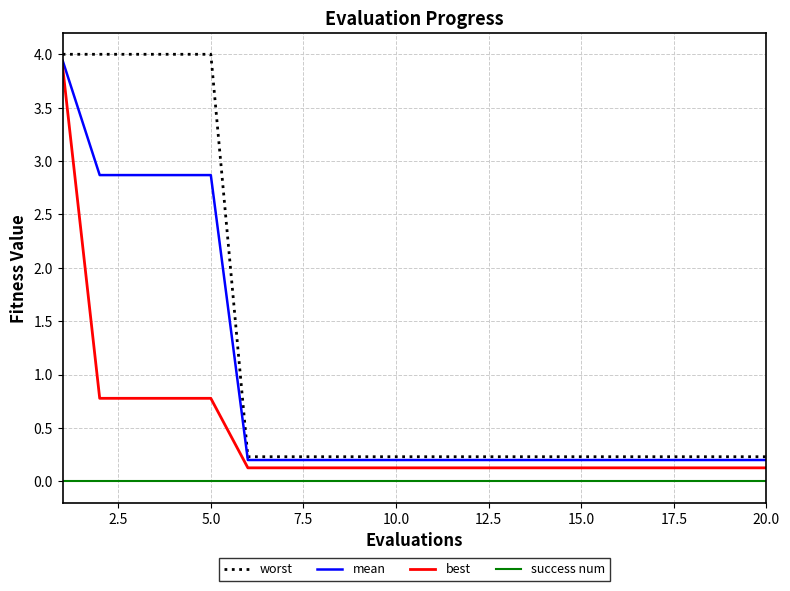

Which series has the widest spread of values?

worst